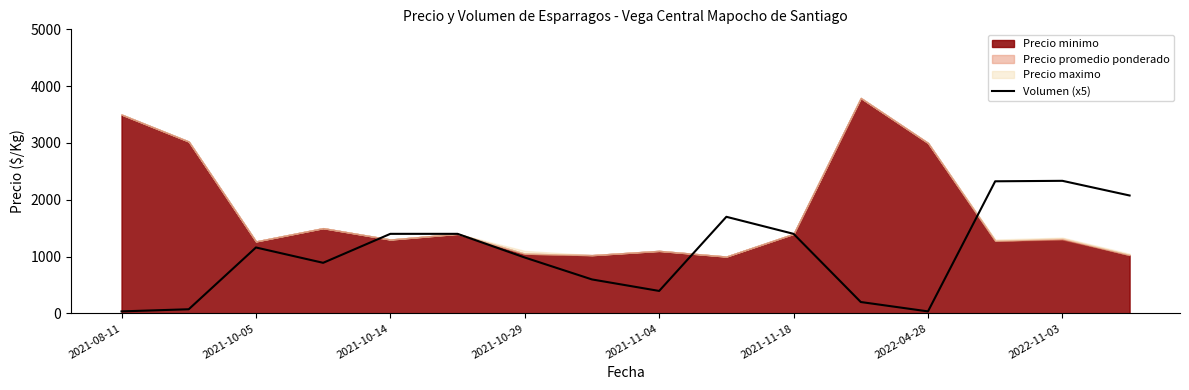

What is the value of the 13th point from the left?

35.0